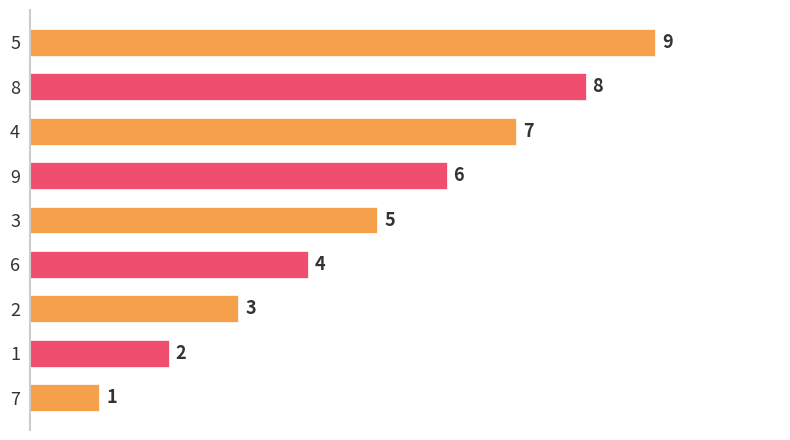

What is the change in value from 2 to 6?

+1